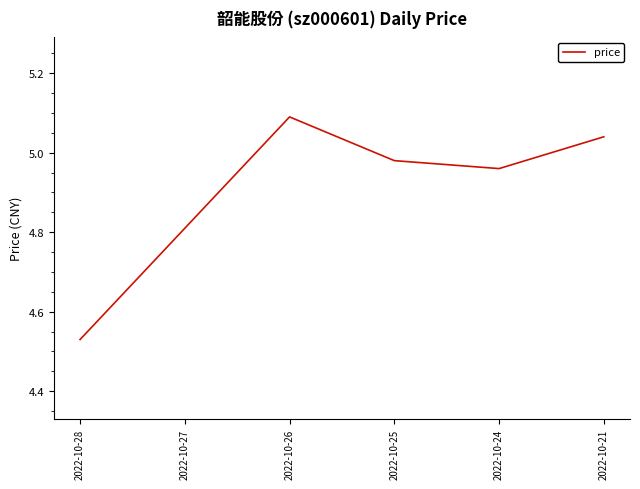

Which label corresponds to the smallest value in the chart?

2022-10-28